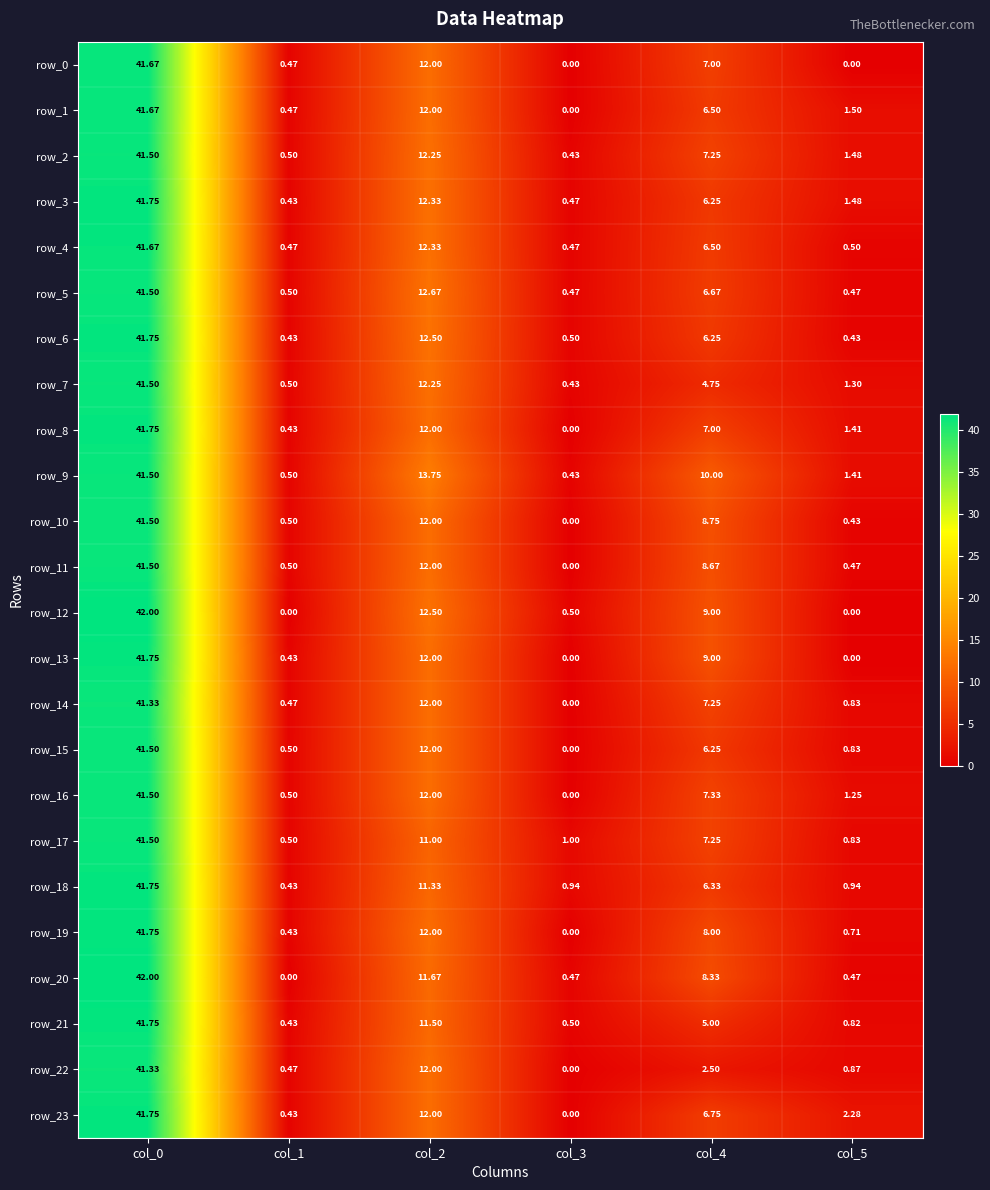

What is the average value of the row_15 series?

10.2